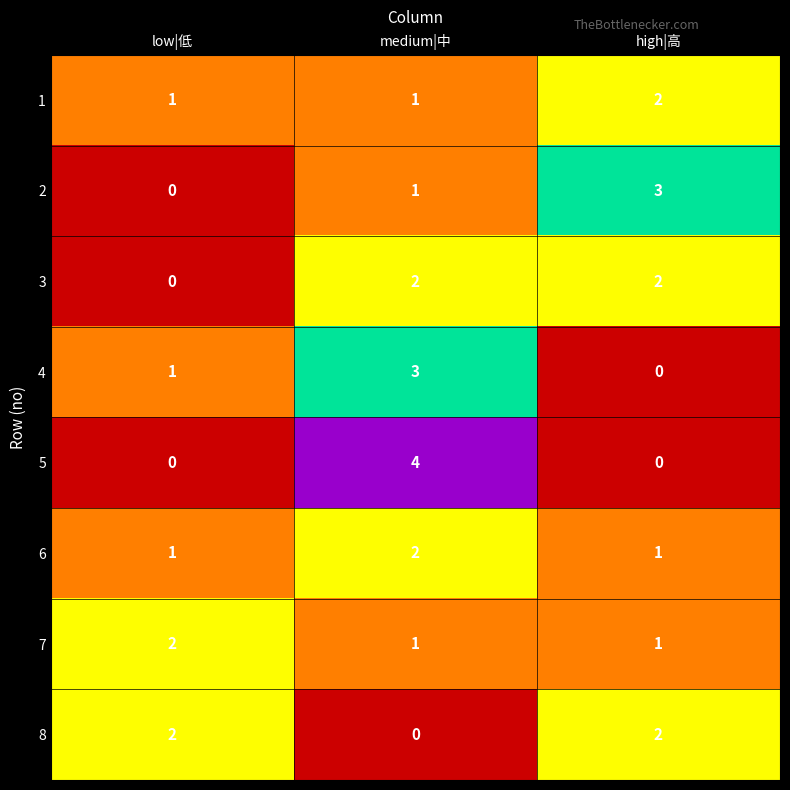

How many data points does each series have?

3